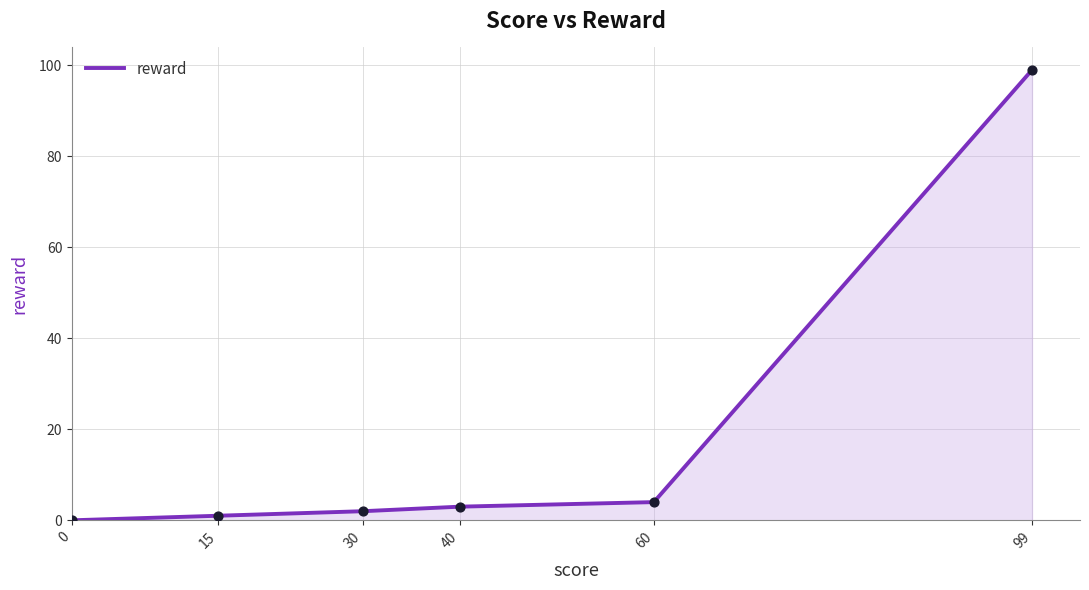

What is the change in value from 40 to 60?

+1